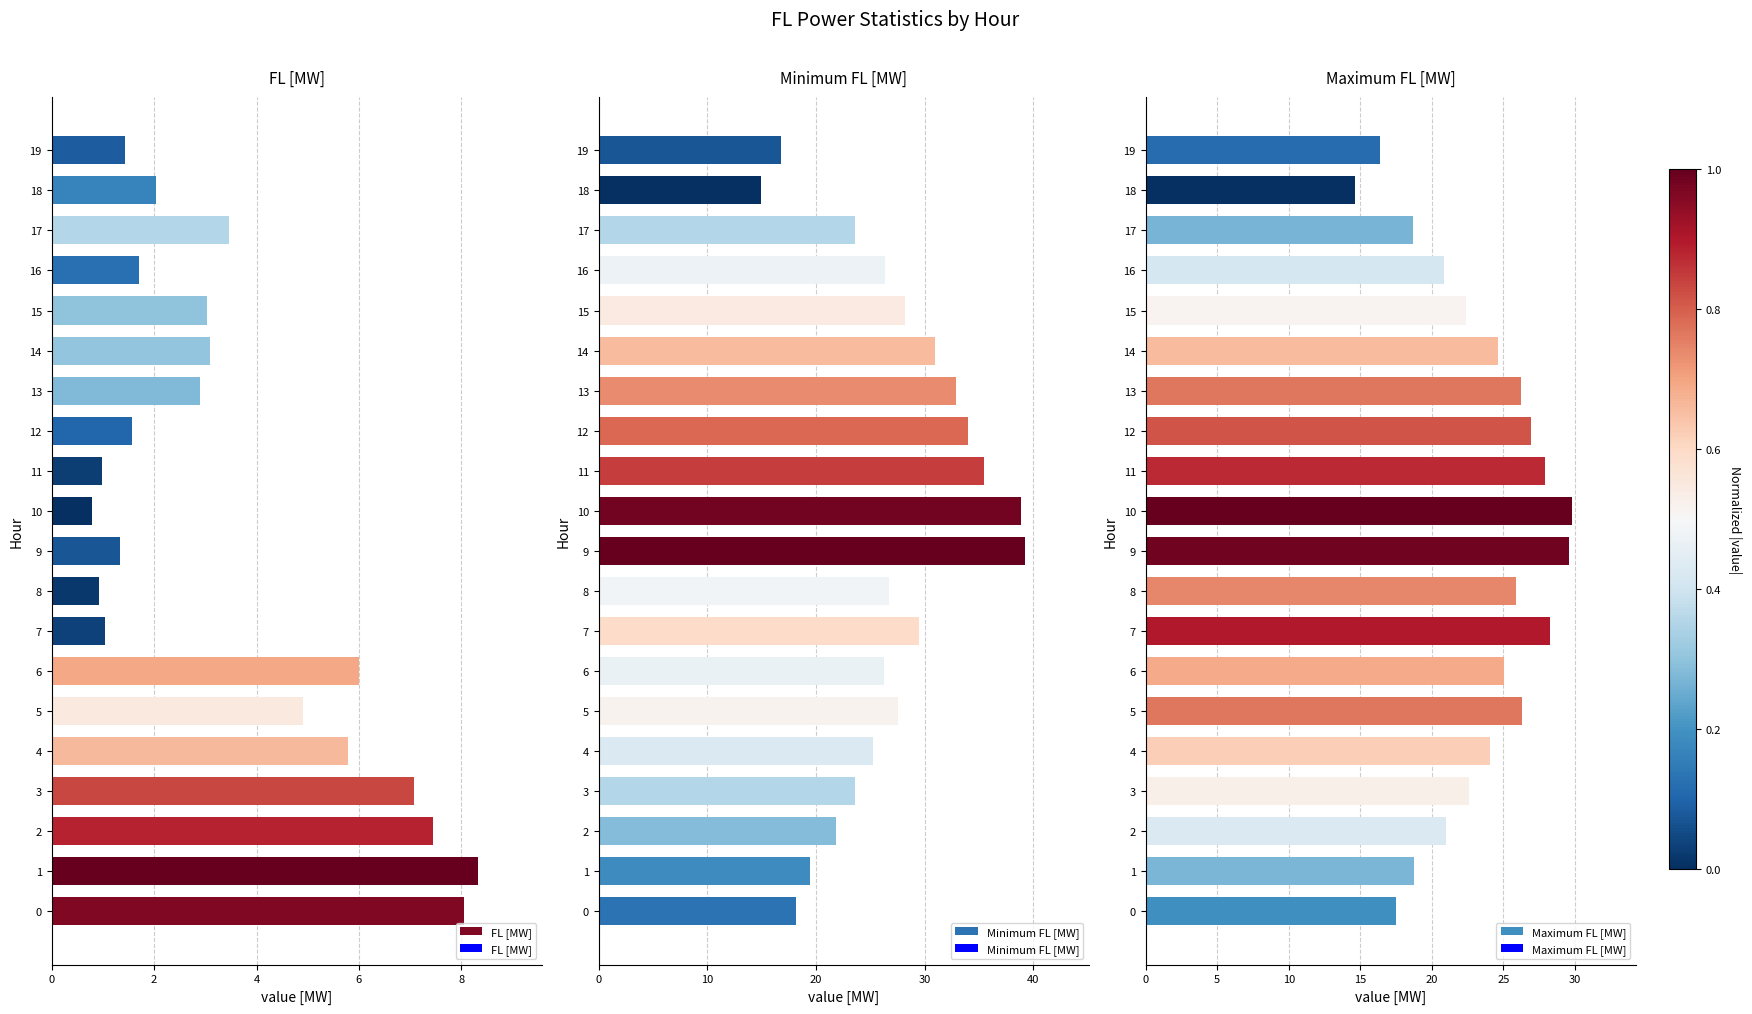

Is it true that Minimum FL [MW] equals 25.2 at 4?

True